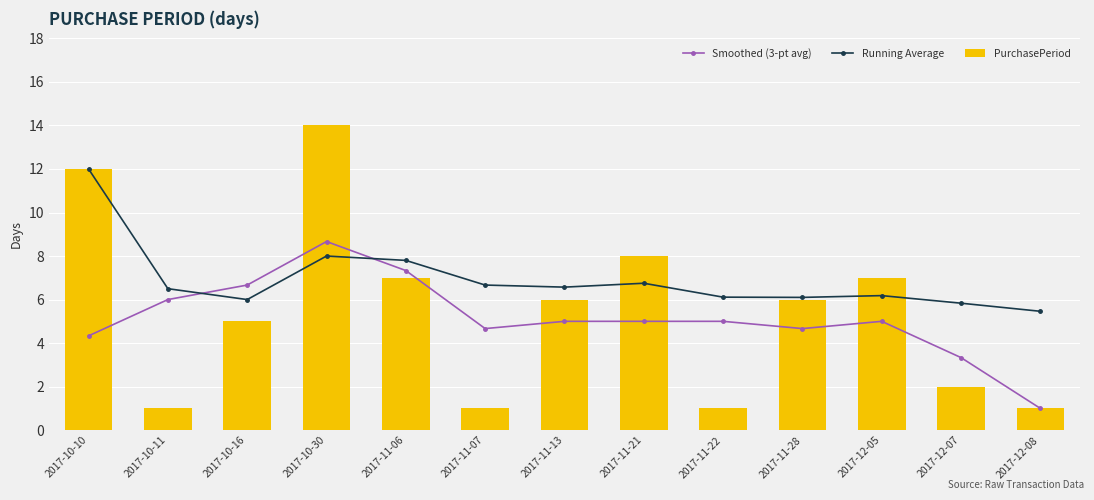

How many categories are shown in the chart?

13